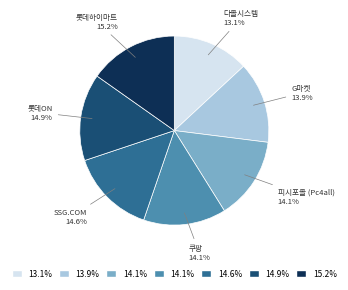

Is there any slice that represents more than half of the pie?

No